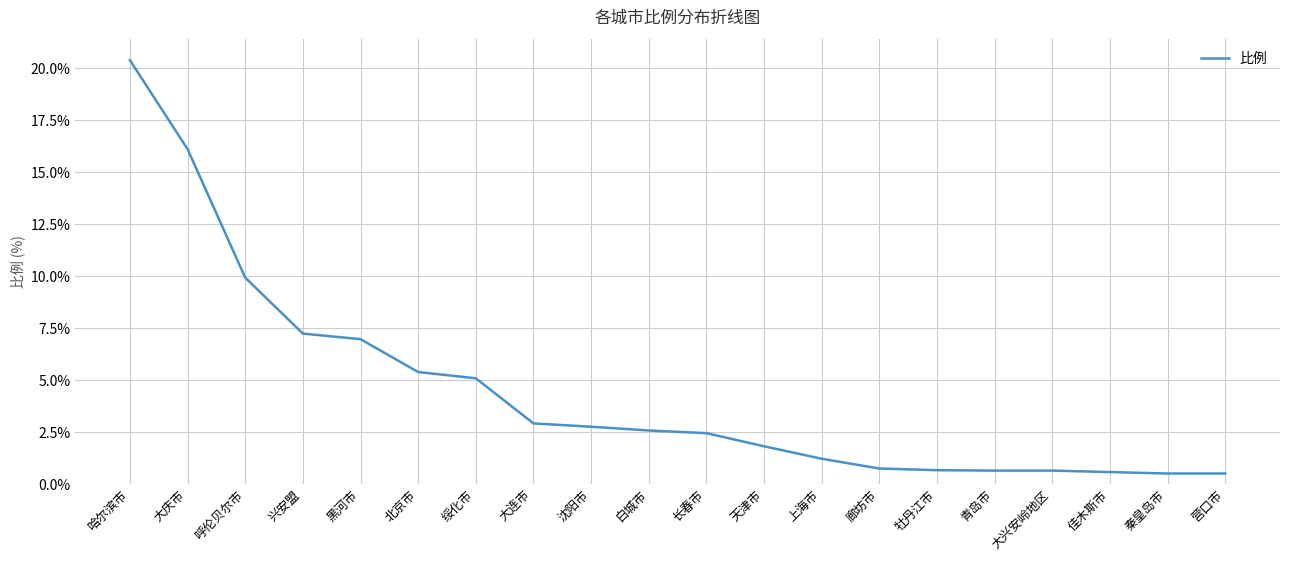

The value at 黑河市 is 7.0. True or false?

True